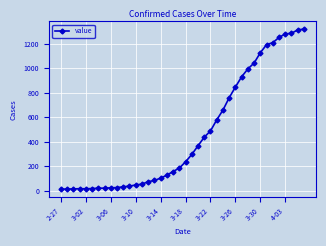

What is the average value?

467